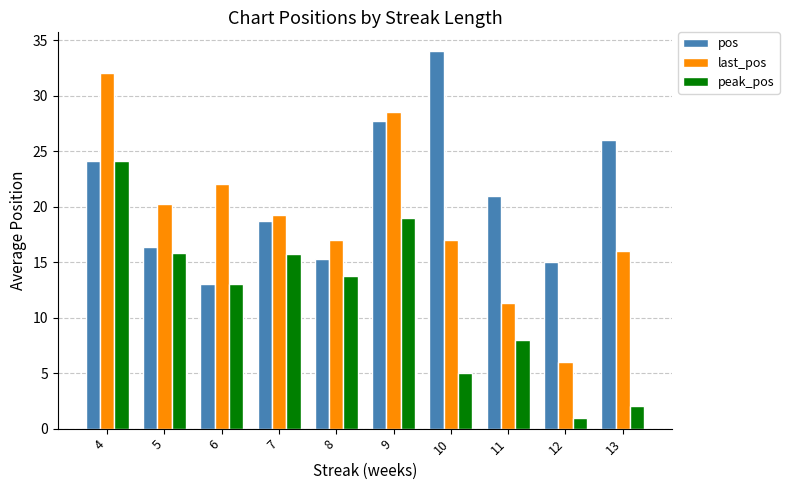

How many bars are there in total?

30